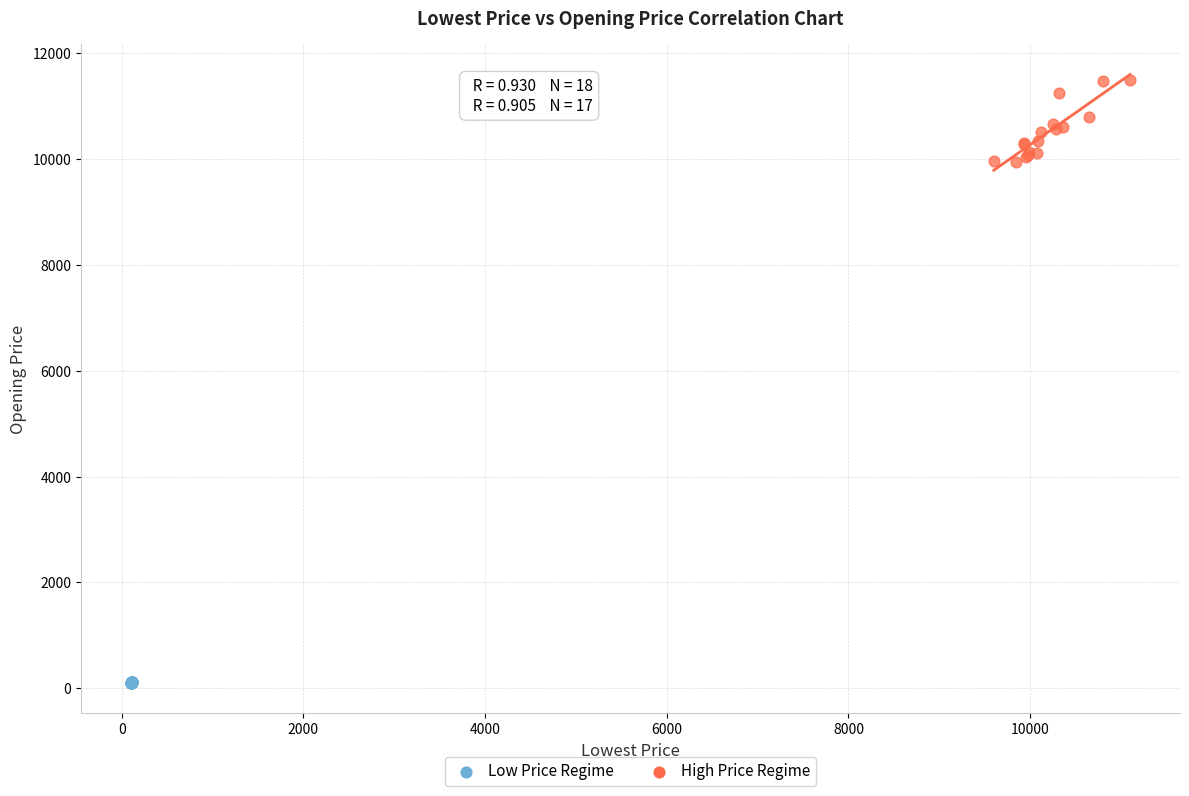

Which series has the widest spread of Y values?

High Price Regime